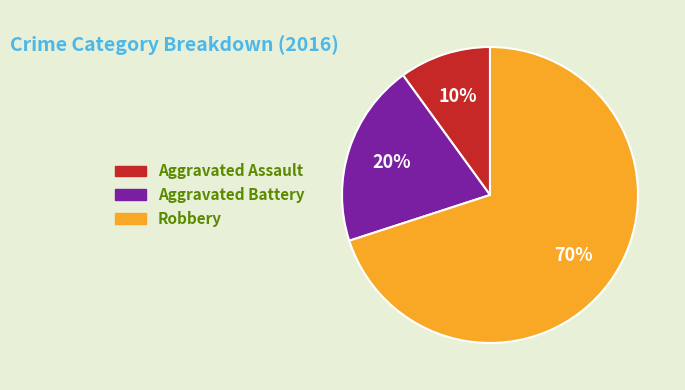

What is the ratio of the value at Aggravated Battery to the value at Aggravated Assault?

2.0